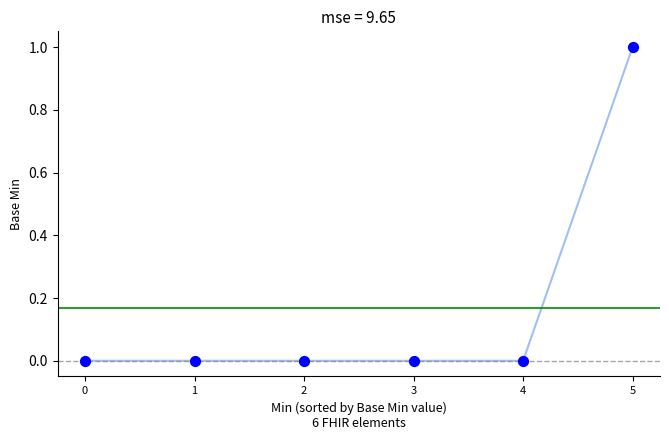

True or false: the data shows 0 at 2.

True